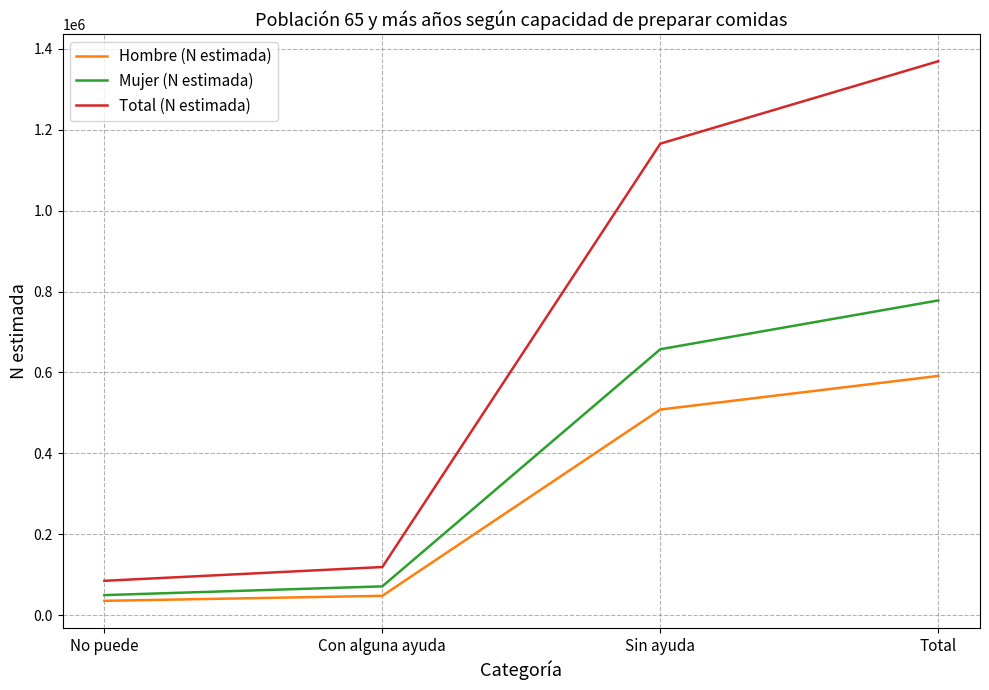

What is the difference between the highest and lowest values at Total?

777931